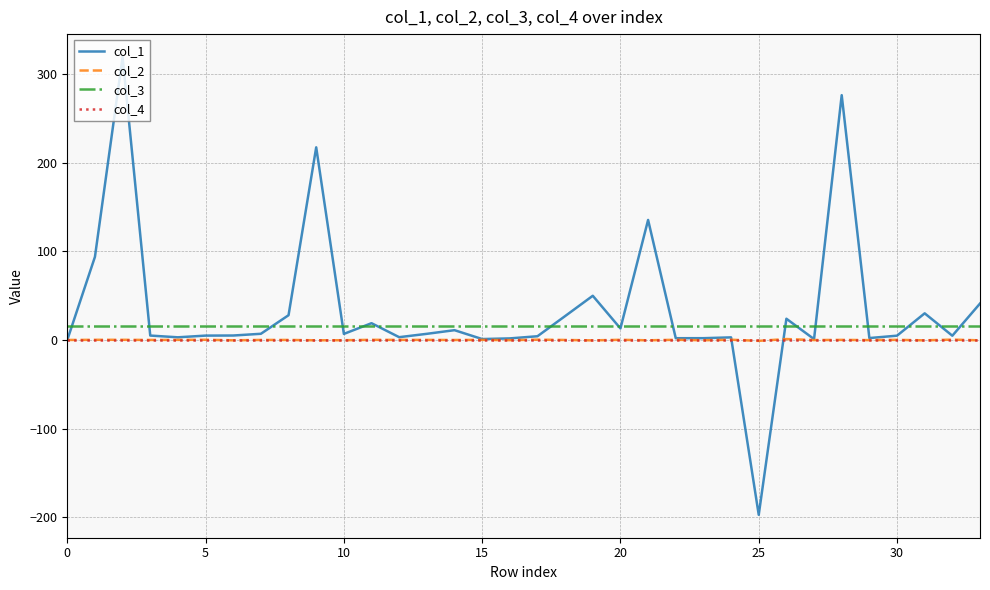

What are all the series names shown in the legend?

col_1, col_2, col_3, col_4